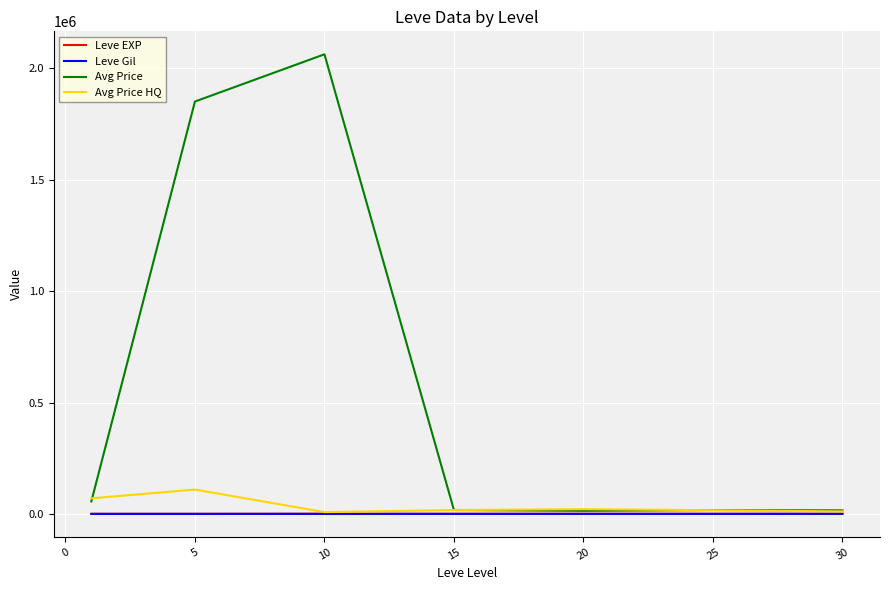

Which series has the largest total across all categories?

Avg Price